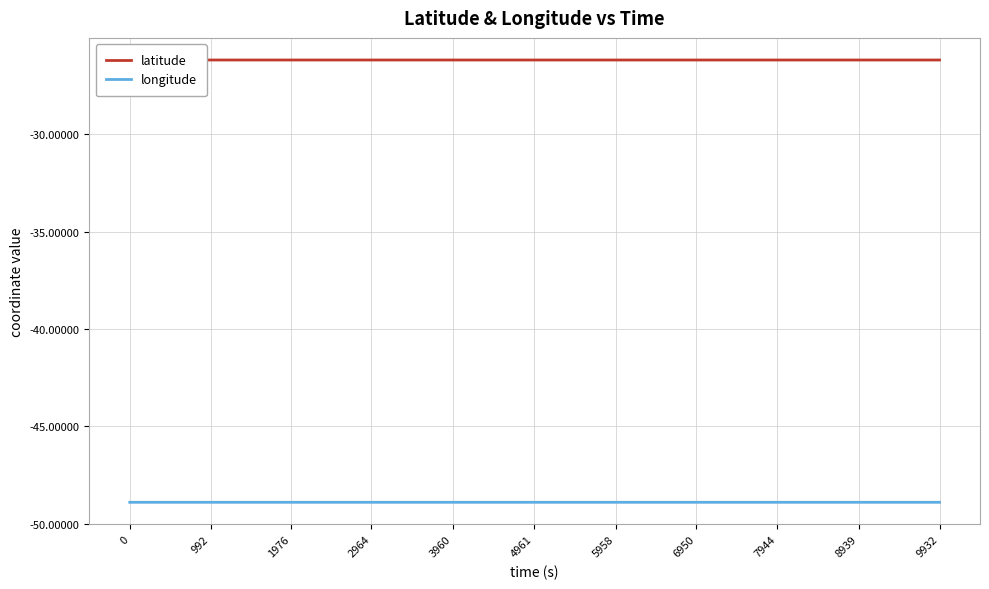

List the labels in order of longitude value, smallest first.

0, 992, 1976, 2964, 3960, 4961, 5958, 6950, 7944, 8939, 9932